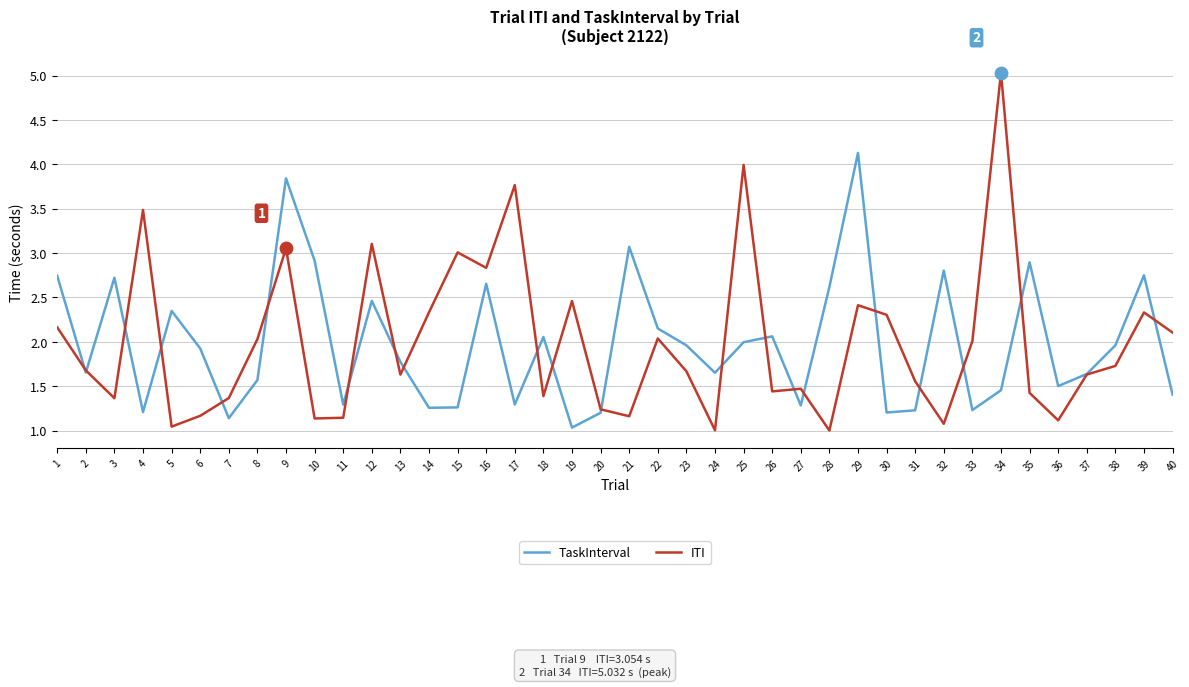

What is the total value across all series at 19?

3.5